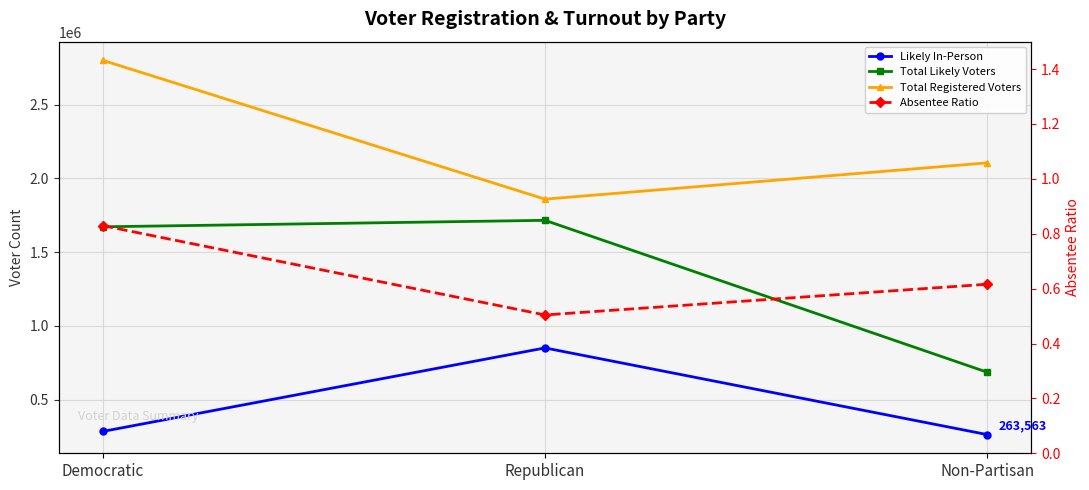

Reading left to right, transcribe all the data shown in this chart.

Likely In-Person: Democratic=284943.0	Republican=850911.0	Non-Partisan=263563.0
Total Likely Voters: Democratic=1671944.0	Republican=1715765.0	Non-Partisan=686427.0
Total Registered Voters: Democratic=2800058.0	Republican=1859404.0	Non-Partisan=2105362.0
Absentee Ratio: Democratic=0.8	Republican=0.5	Non-Partisan=0.6